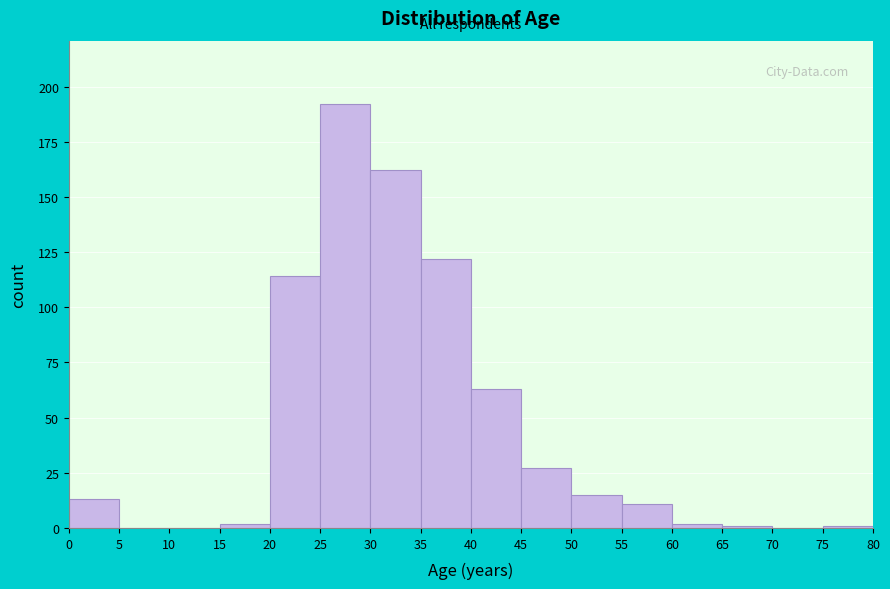

Reading left to right, transcribe this chart: for each bar, give the range it covers on the x-axis and its height. The values are not printed on the chart, so give them approximately, as read against the axis.

0 to 5: 15
5 to 10: 0
10 to 15: 0
15 to 20: under 5
20 to 25: 115
25 to 30: 190
30 to 35: 160
35 to 40: 120
40 to 45: 65
45 to 50: 25
50 to 55: 15
55 to 60: 10
60 to 65: under 5
65 to 70: under 5
70 to 75: 0
75 to 80: under 5